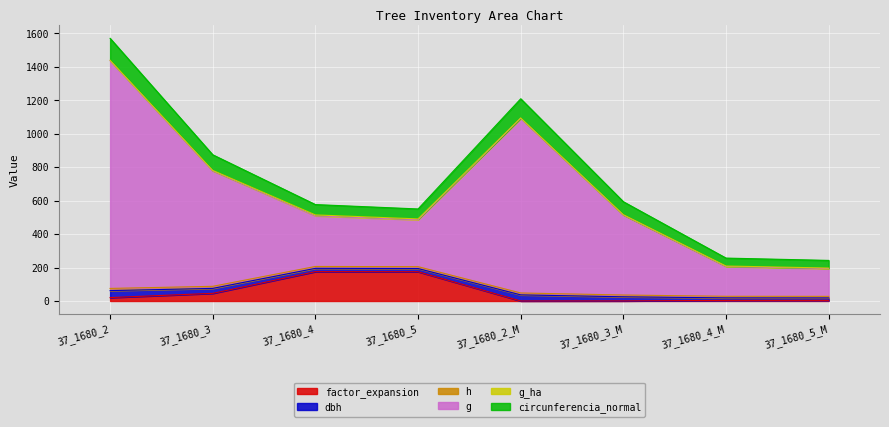

Rank the categories by dbh value from lowest to highest.

37_1680_5_M, 37_1680_4_M, 37_1680_5, 37_1680_4, 37_1680_3_M, 37_1680_3, 37_1680_2_M, 37_1680_2